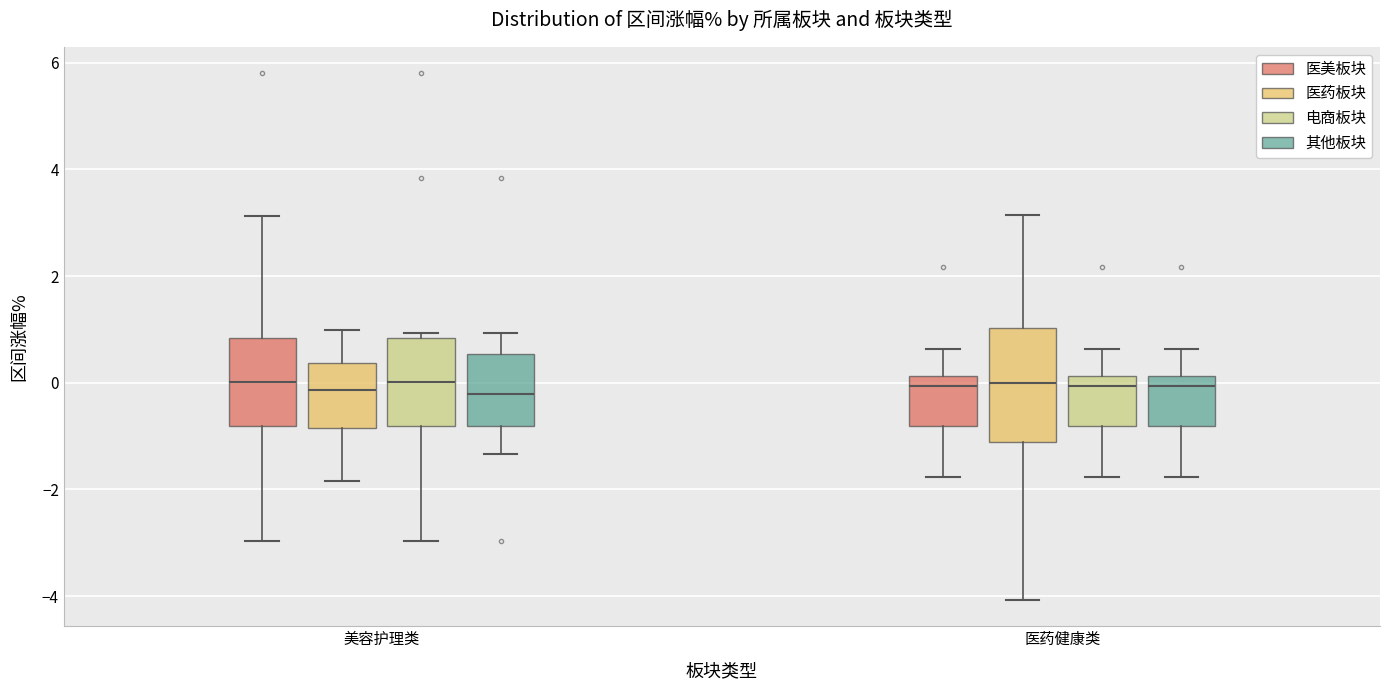

Reading left to right, read every box against the y-axis: the position of its median line, the range the box covers, and the ends of its whiskers. The values are not printed on the chart, so give them approximately, as read against the axis.

美容护理类 (医美板块): median 0.0, box -0.8 to 0.8, whiskers -3.0 to 3.2
美容护理类 (医药板块): median -0.2, box -0.8 to 0.4, whiskers -1.8 to 1.0
美容护理类 (电商板块): median 0.0, box -0.8 to 0.8, whiskers -3.0 to 1.0
美容护理类 (其他板块): median -0.2, box -0.8 to 0.6, whiskers -1.4 to 1.0
医药健康类 (医美板块): median 0.0, box -0.8 to 0.2, whiskers -1.8 to 0.6
医药健康类 (医药板块): median 0.0, box -1.2 to 1.0, whiskers -4.0 to 3.2
医药健康类 (电商板块): median 0.0, box -0.8 to 0.2, whiskers -1.8 to 0.6
医药健康类 (其他板块): median 0.0, box -0.8 to 0.2, whiskers -1.8 to 0.6